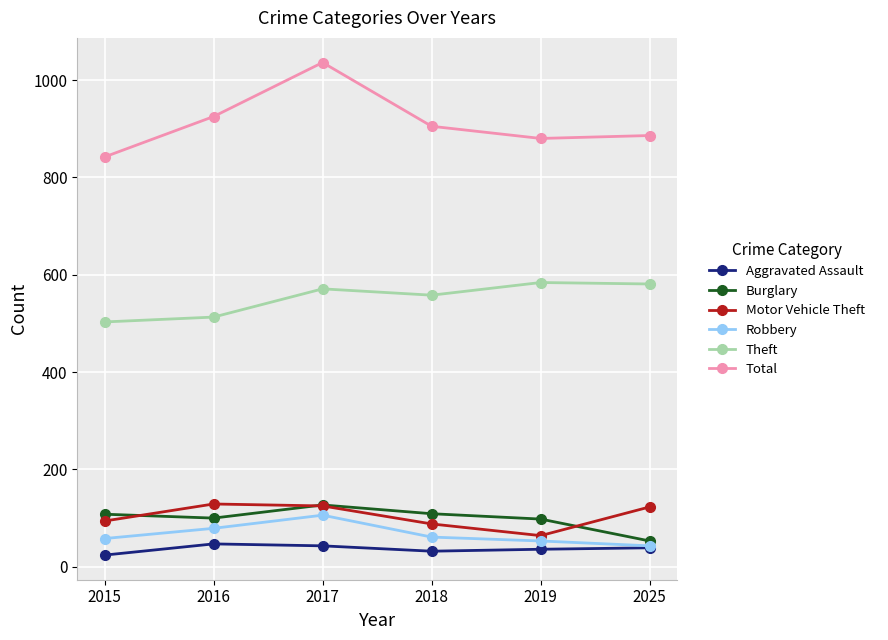

What are all the series names shown in the legend?

Aggravated Assault, Burglary, Motor Vehicle Theft, Robbery, Theft, Total